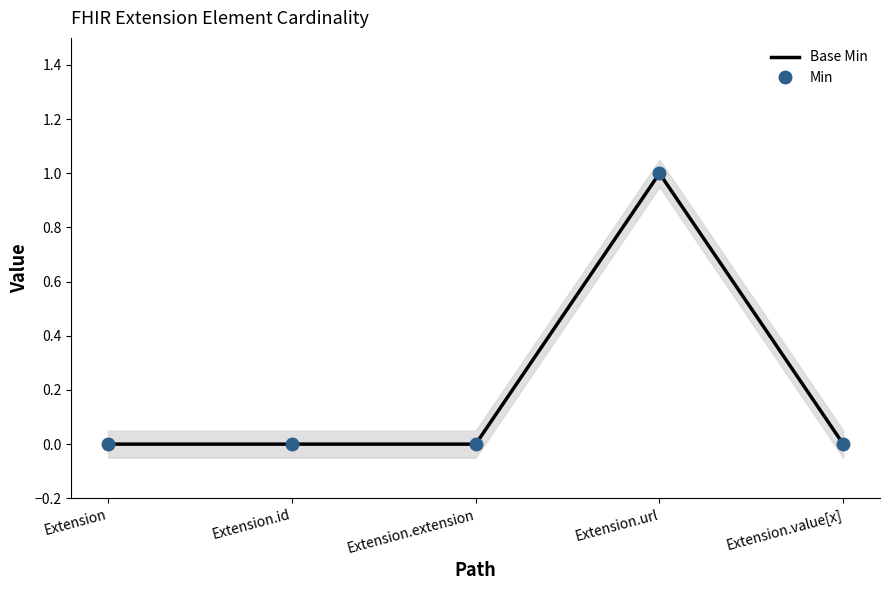

True or false: Base Min and Min intersect in this chart.

False